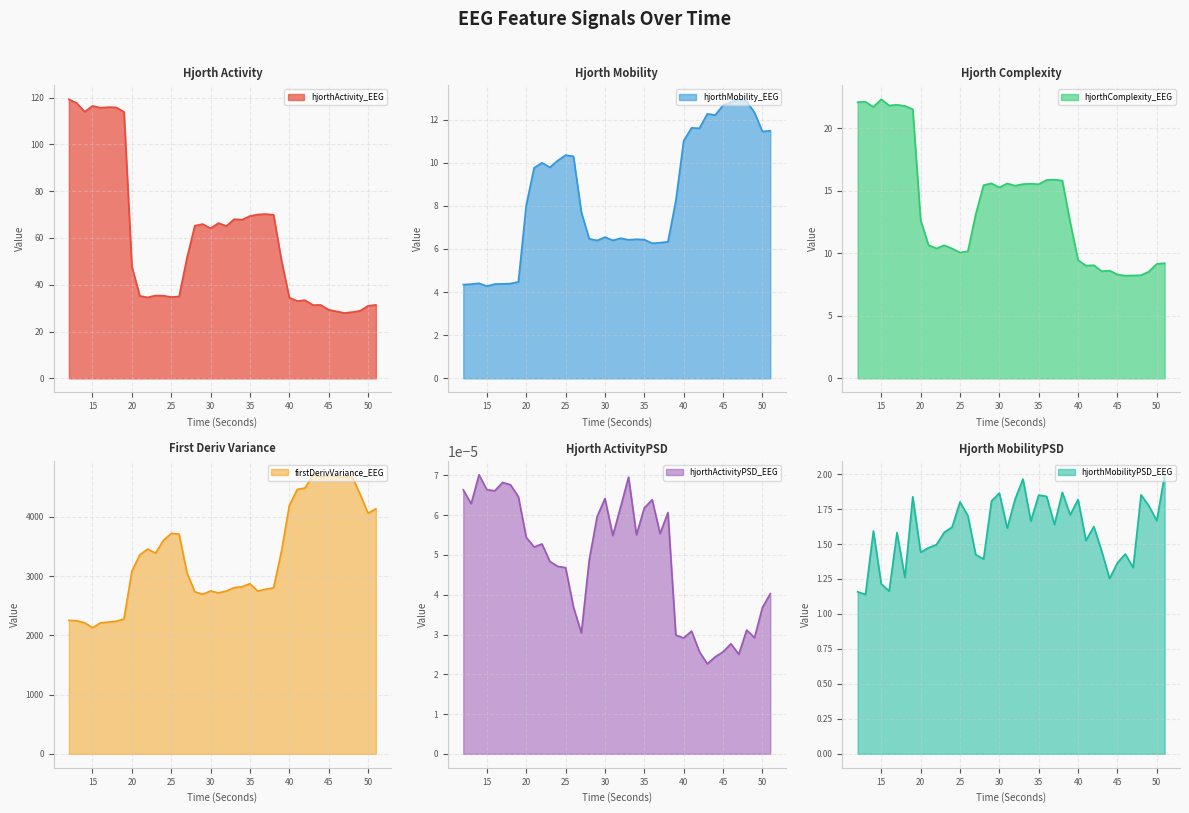

What is the total value across all series at 29?

2786.0